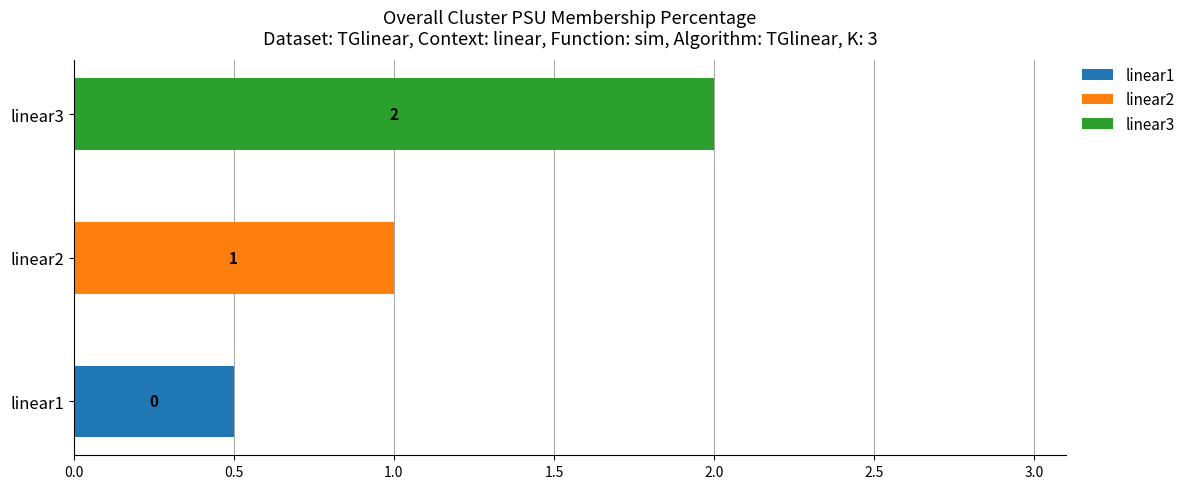

What is the total value across all series at linear2?

1.0